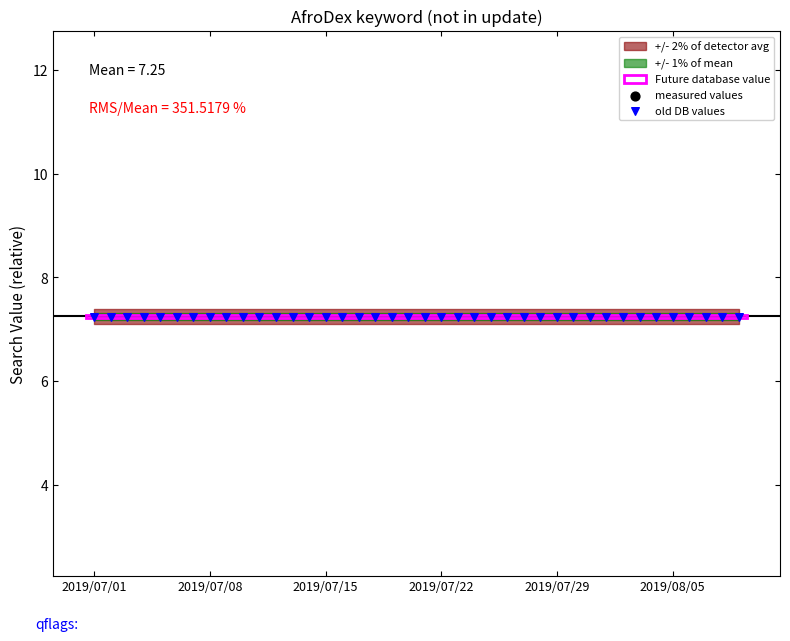

What is the total value across all series at 23?

7.2